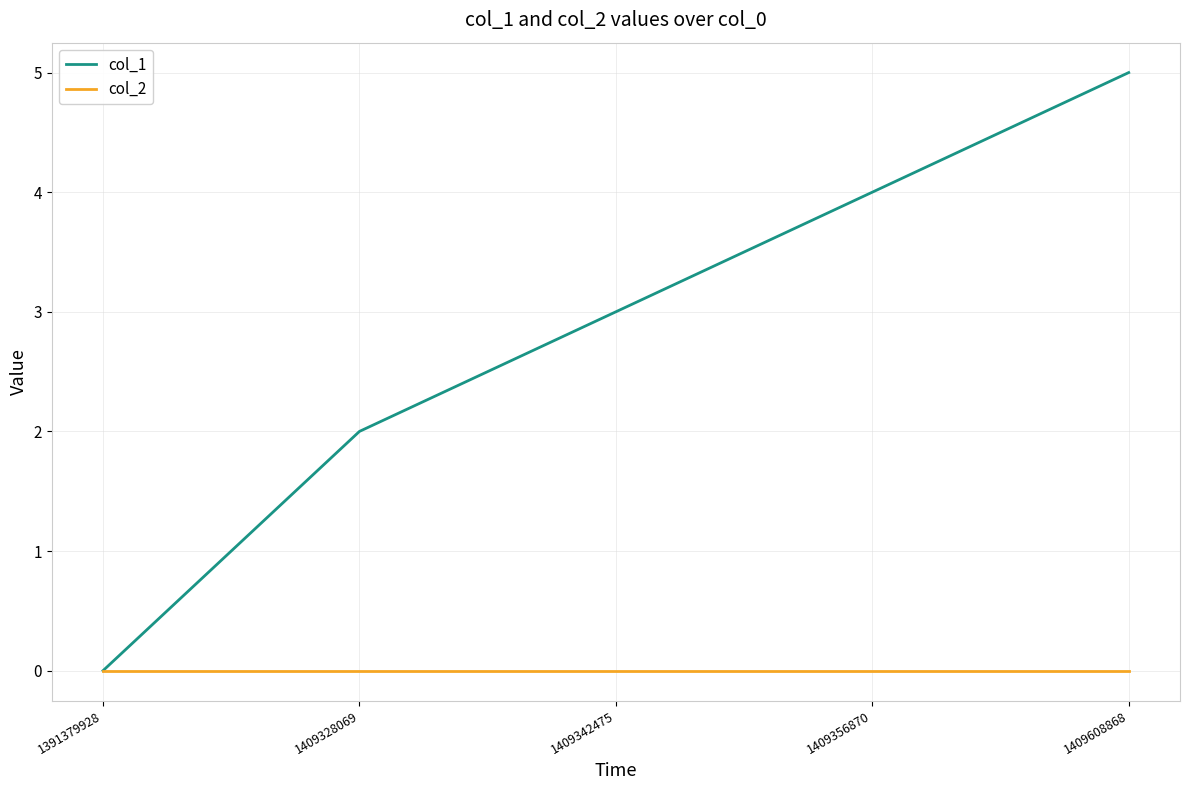

What is the spread (max minus min) of values at 1409328069?

2